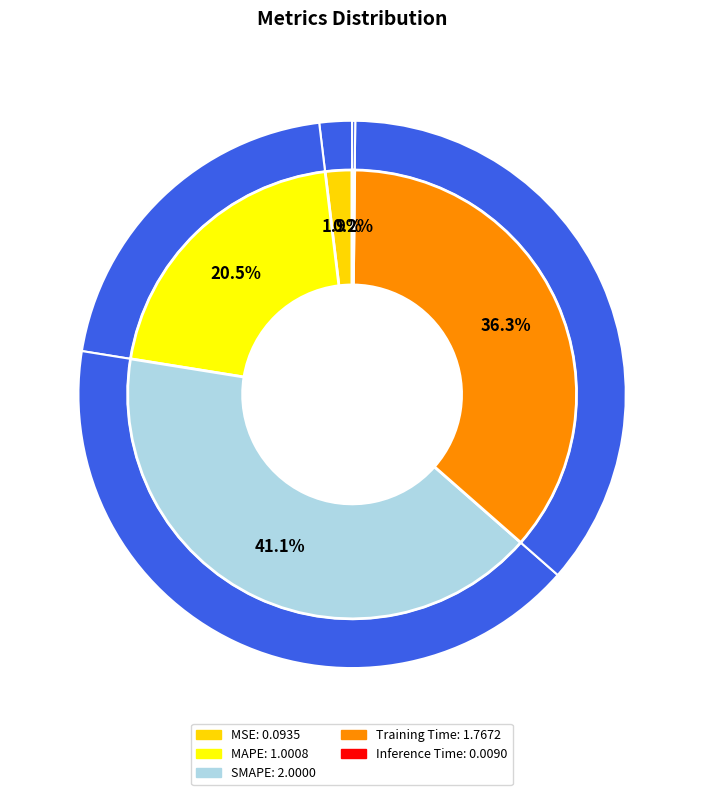

What is the total percentage of Inference Time and Training Time?

36.5%